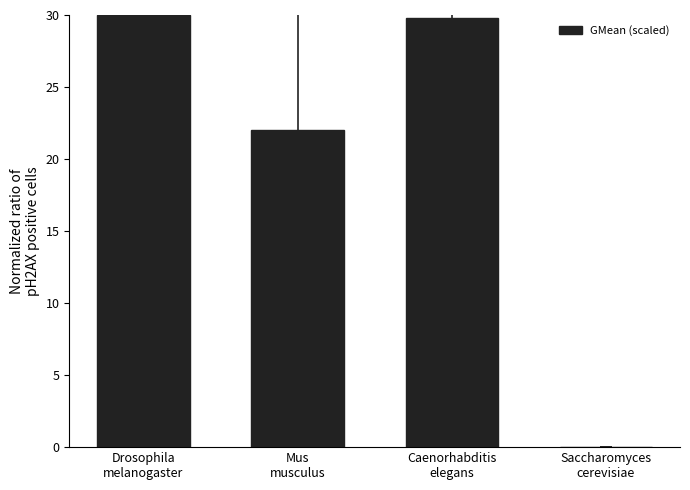

What is the greatest value displayed?

30.0